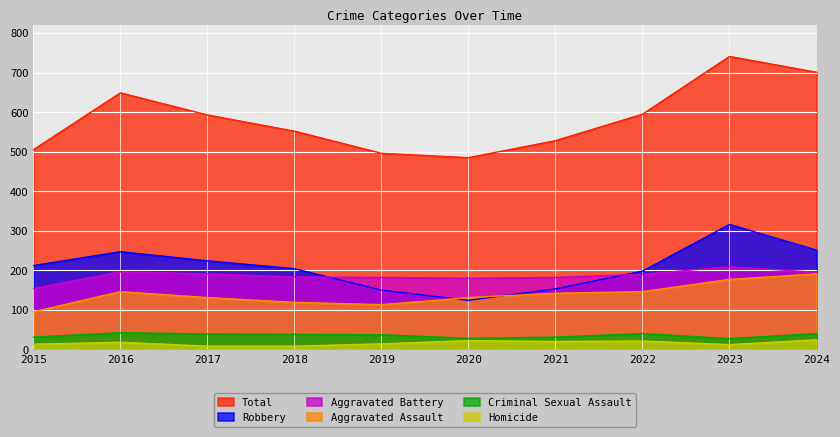

Rank the series at 2023 from highest to lowest value.

Total, Robbery, Aggravated Battery, Aggravated Assault, Criminal Sexual Assault, Homicide